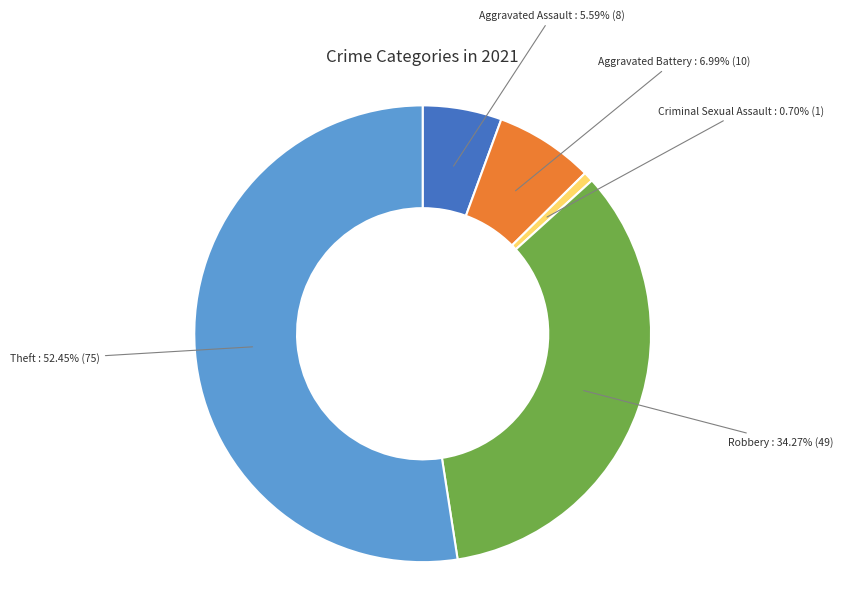

Between Theft and Criminal Sexual Assault, which is larger?

Theft